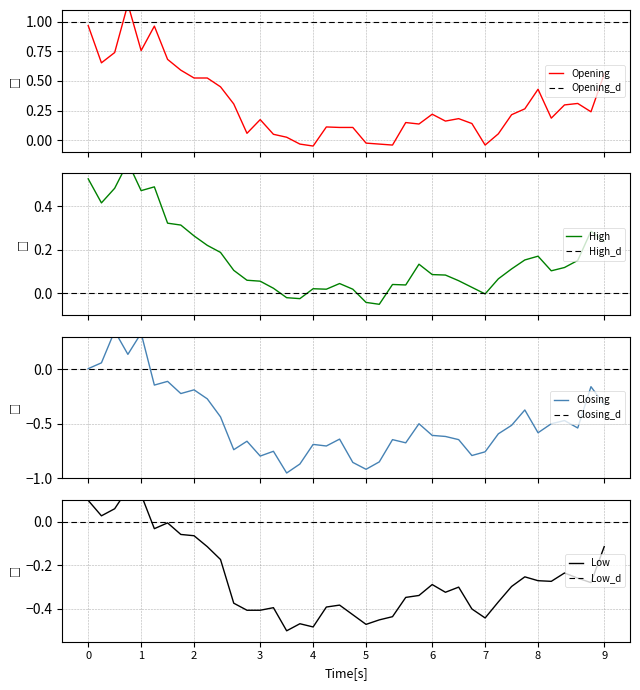

Which series has the widest spread of values?

Closing